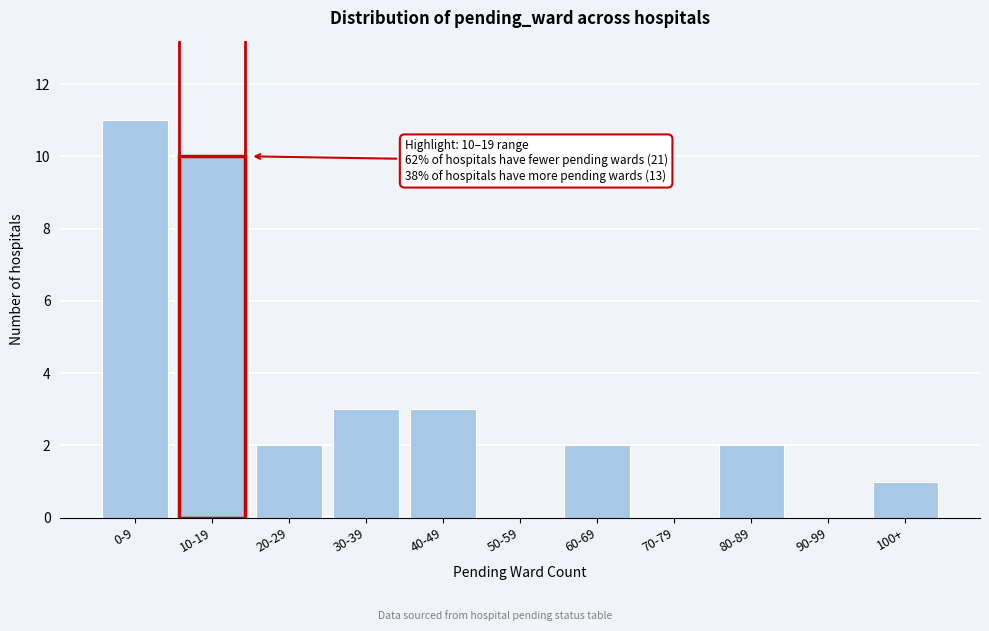

Reading left to right, transcribe all the data shown in this chart.

0-9=11	10-19=10	20-29=2	30-39=3	40-49=3	50-59=0	60-69=2	70-79=0	80-89=2	90-99=0	100+=1